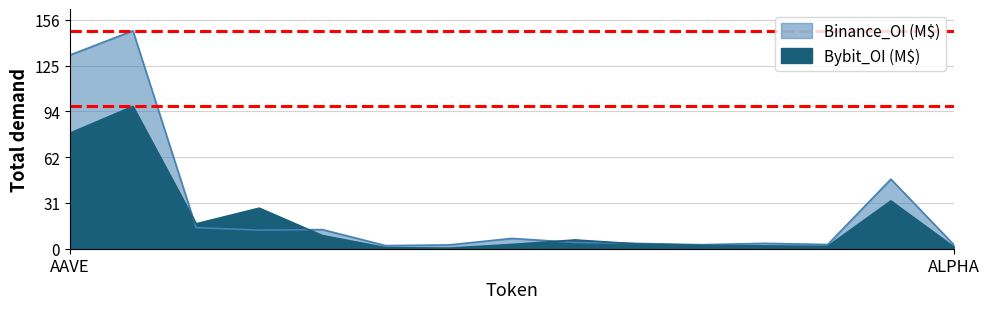

Where is the first local minimum for Bybit_OI?

ALGO